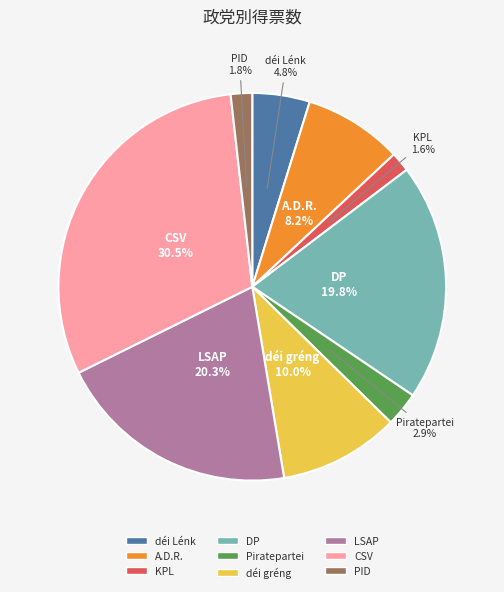

To the nearest percent, what is the combined percentage of A.D.R. and déi Lénk?

13%